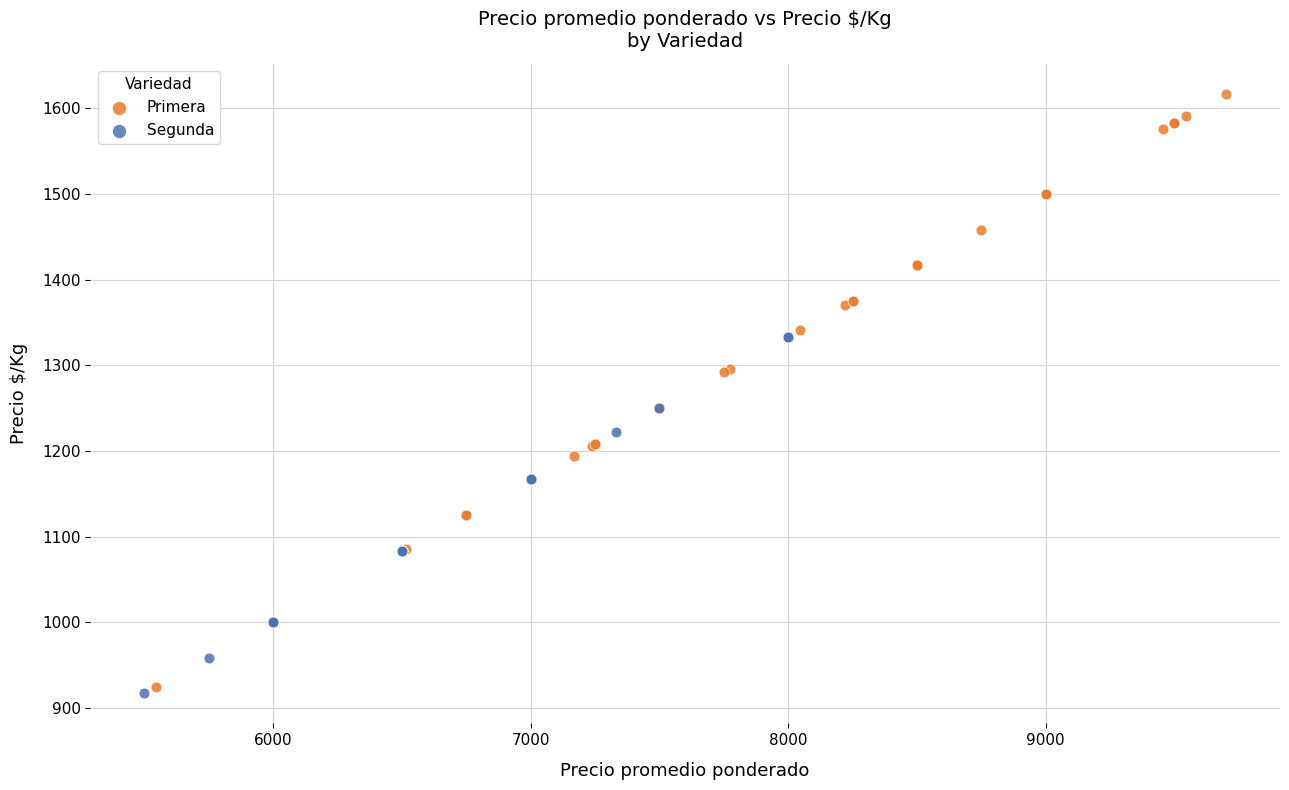

Which series contains the lowest Y value?

Segunda